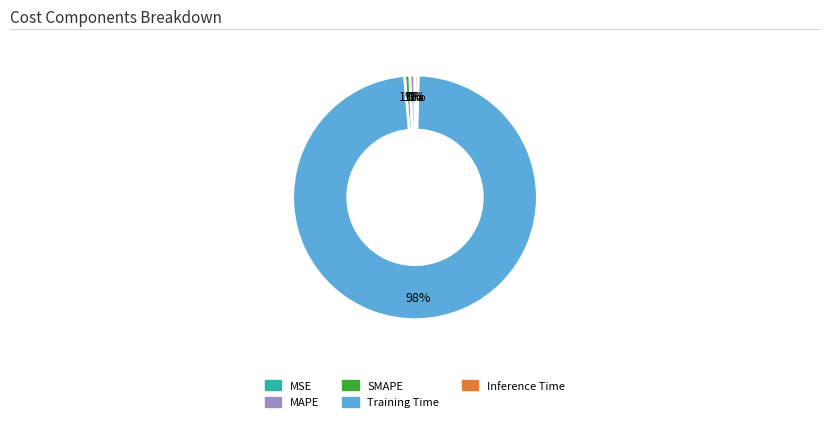

Is there a majority slice in this chart?

Yes